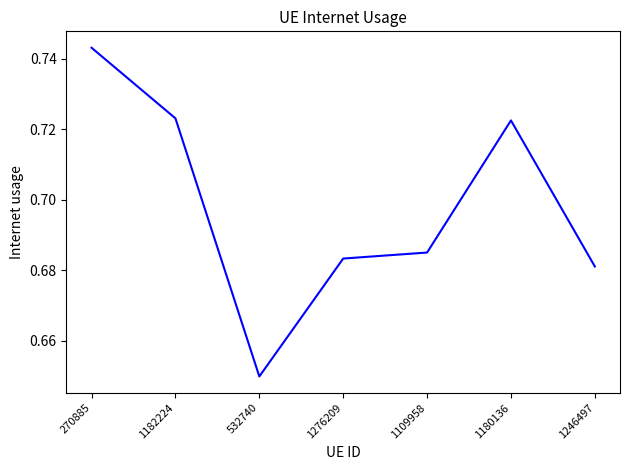

Where is the data nearest to the value 0?

532740